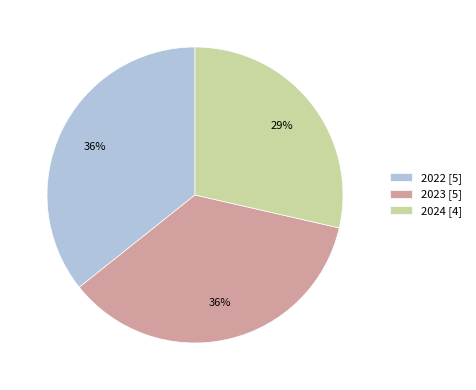

What is the ratio of the value at 2023 to the value at 2022?

1.0